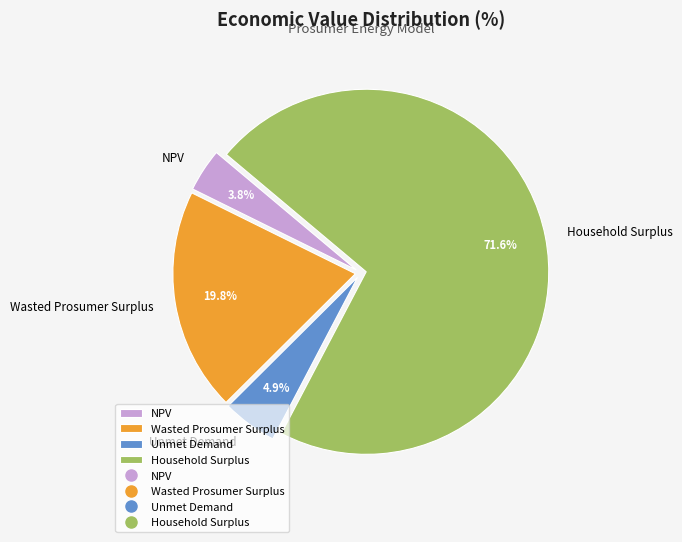

Combined, what portion of the pie is Household Surplus and Wasted Prosumer Surplus?

91.3%